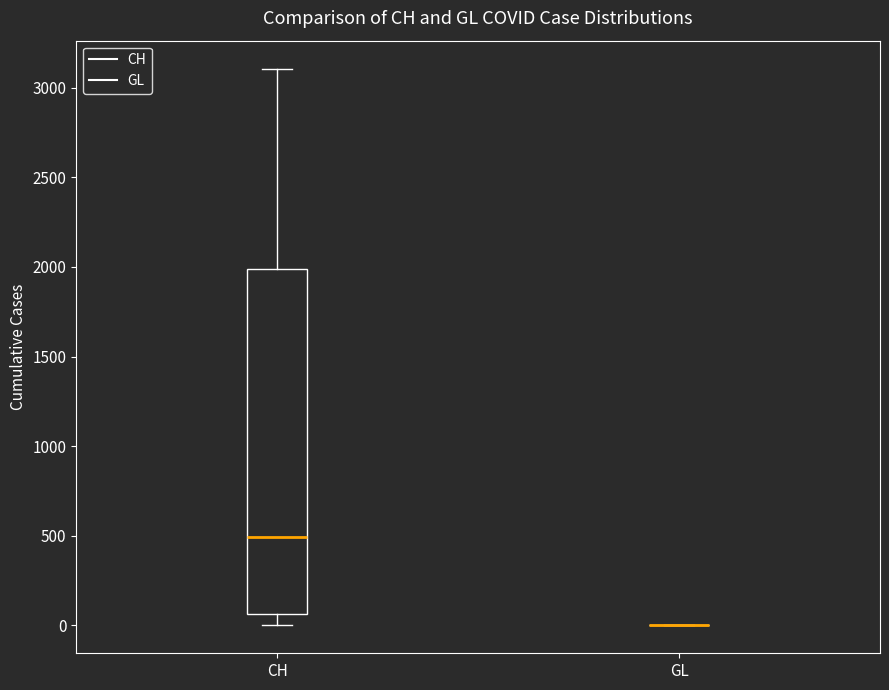

Reading left to right, transcribe this box plot: for each box, give where its median line is, the range the box spans, and where its two whiskers end, as read against the y-axis. The values are not printed on the chart, so give them approximately, as read against the axis.

CH: median 500, box 50 to 2000, whiskers 0 to 3100
GL: box collapsed to a line at 0, whiskers 0 to 0